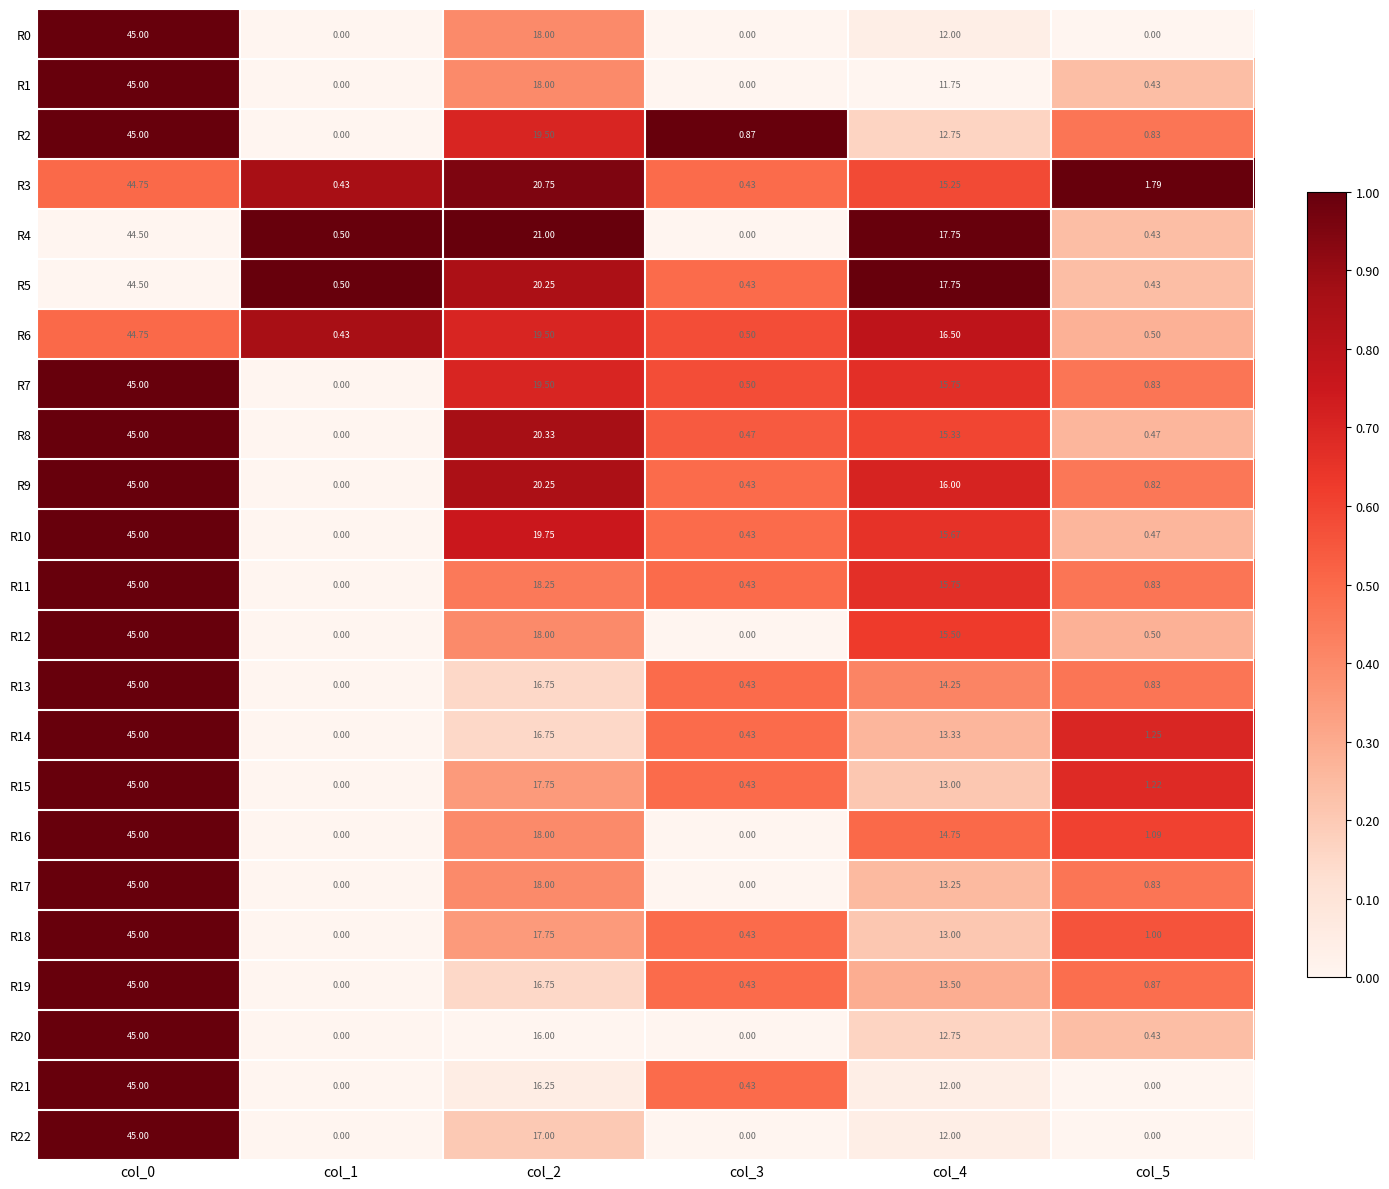

Which series has the widest spread of values?

R0